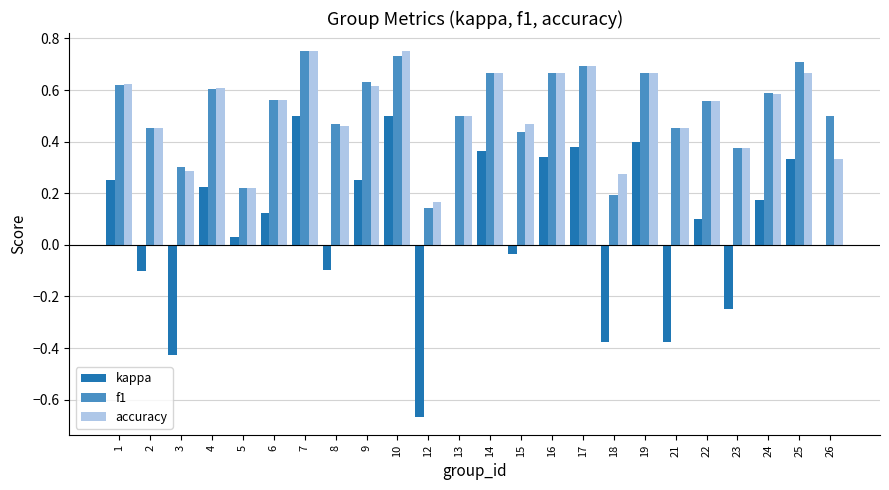

True or false: kappa has a value of -0.6 at 21.

False